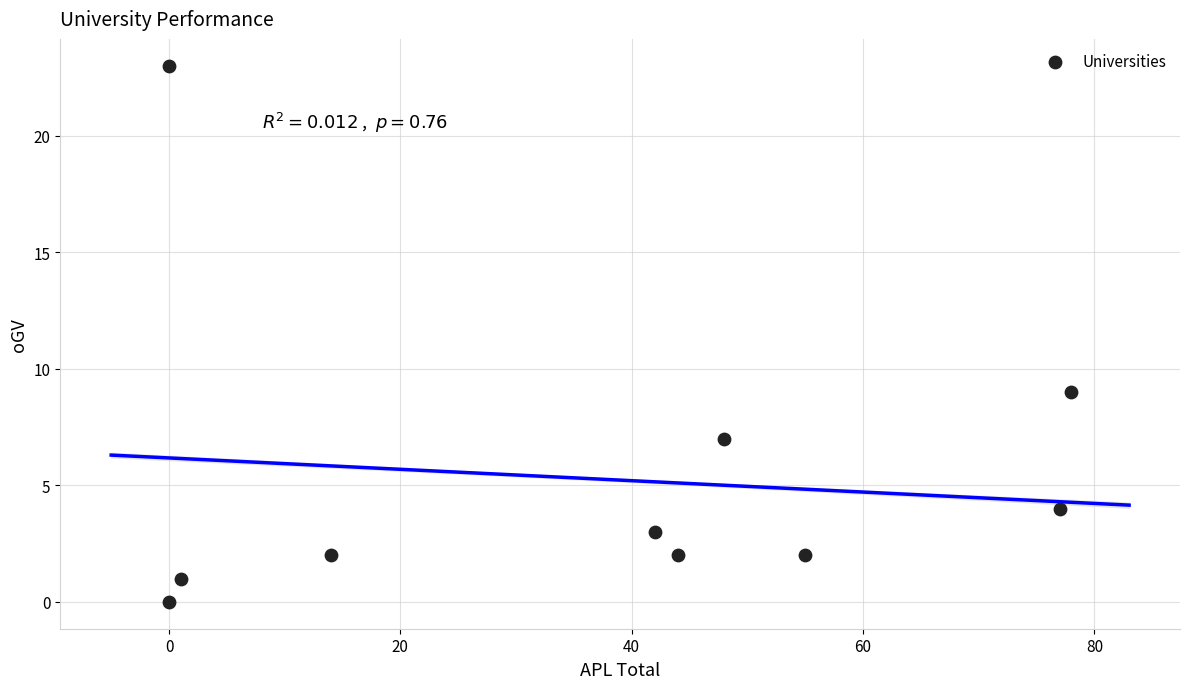

What is the range of X values (max minus min)?

78